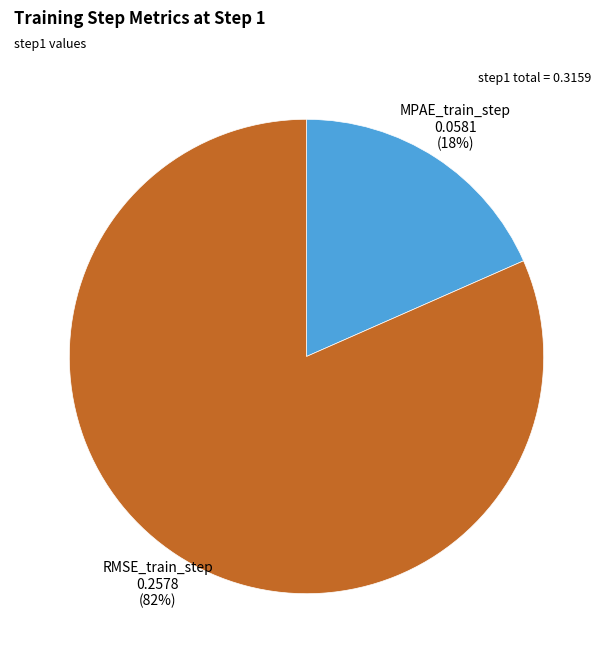

How many segments does this pie chart have?

2